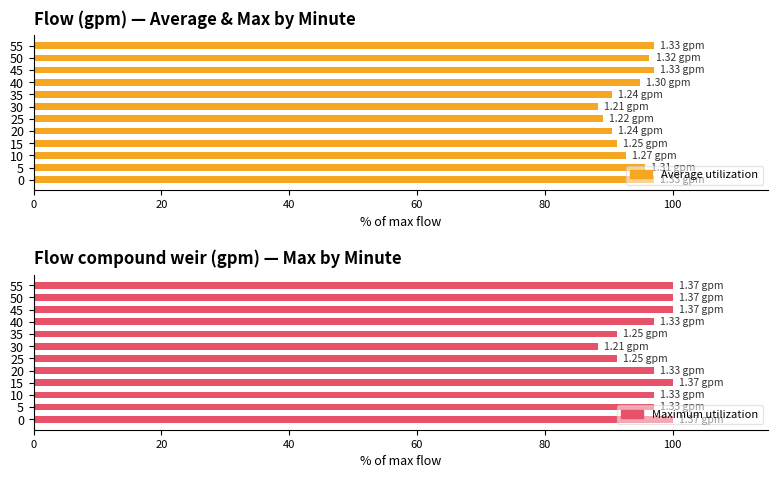

Which series has the largest total across all categories?

Maximum utilization